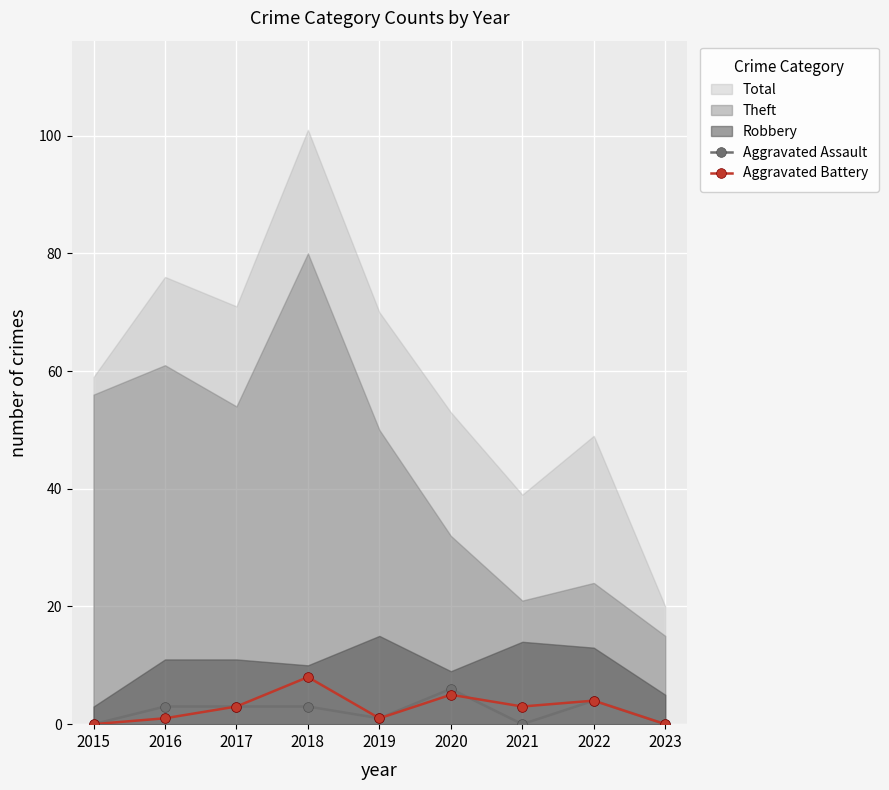

Which series has the largest total across all categories?

Aggravated Battery